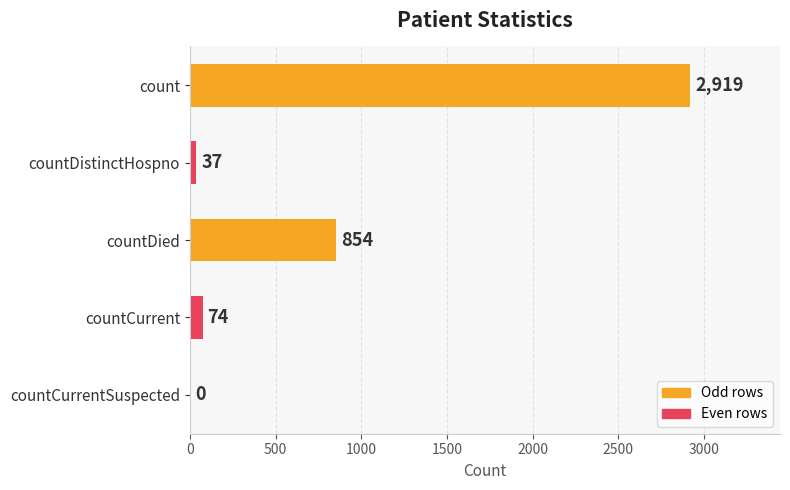

True or false: the data shows -1159 at countCurrentSuspected.

False